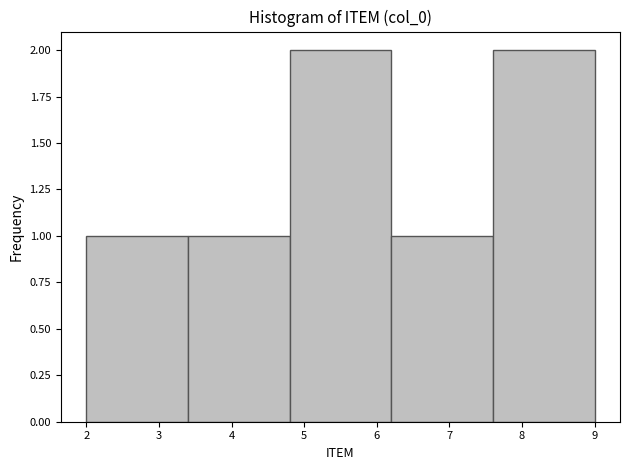

Reading left to right, list every bar in this chart as the range it spans on the x-axis followed by its height. The values are not printed on the chart, so give them approximately, as read against the axis.

2.0 to 3.4: 1
3.4 to 4.8: 1
4.8 to 6.2: 2
6.2 to 7.6: 1
7.6 to 9.0: 2